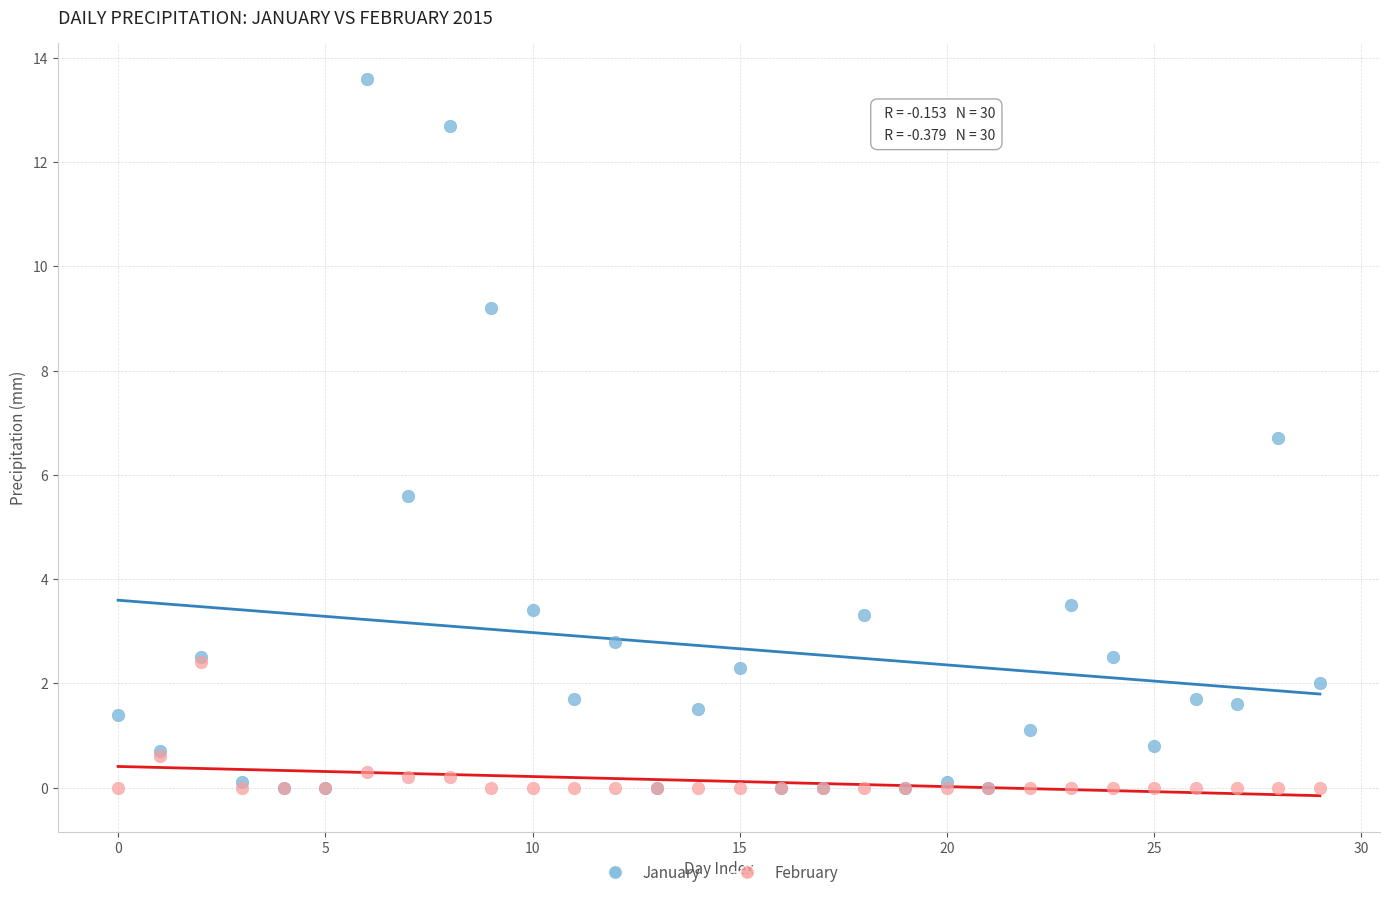

What are all the series names shown in the legend?

January, February